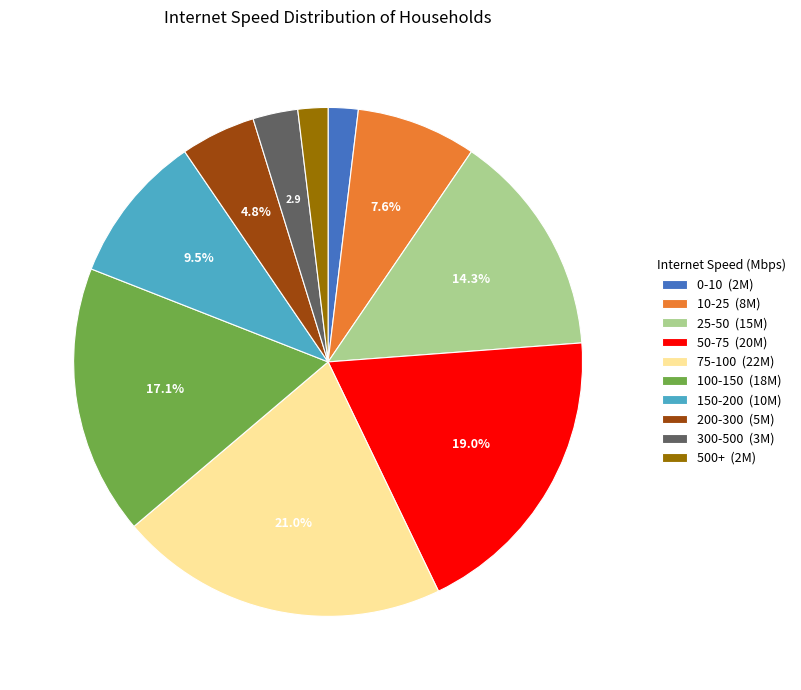

To the nearest percent, what portion does 500+ represent?

2%